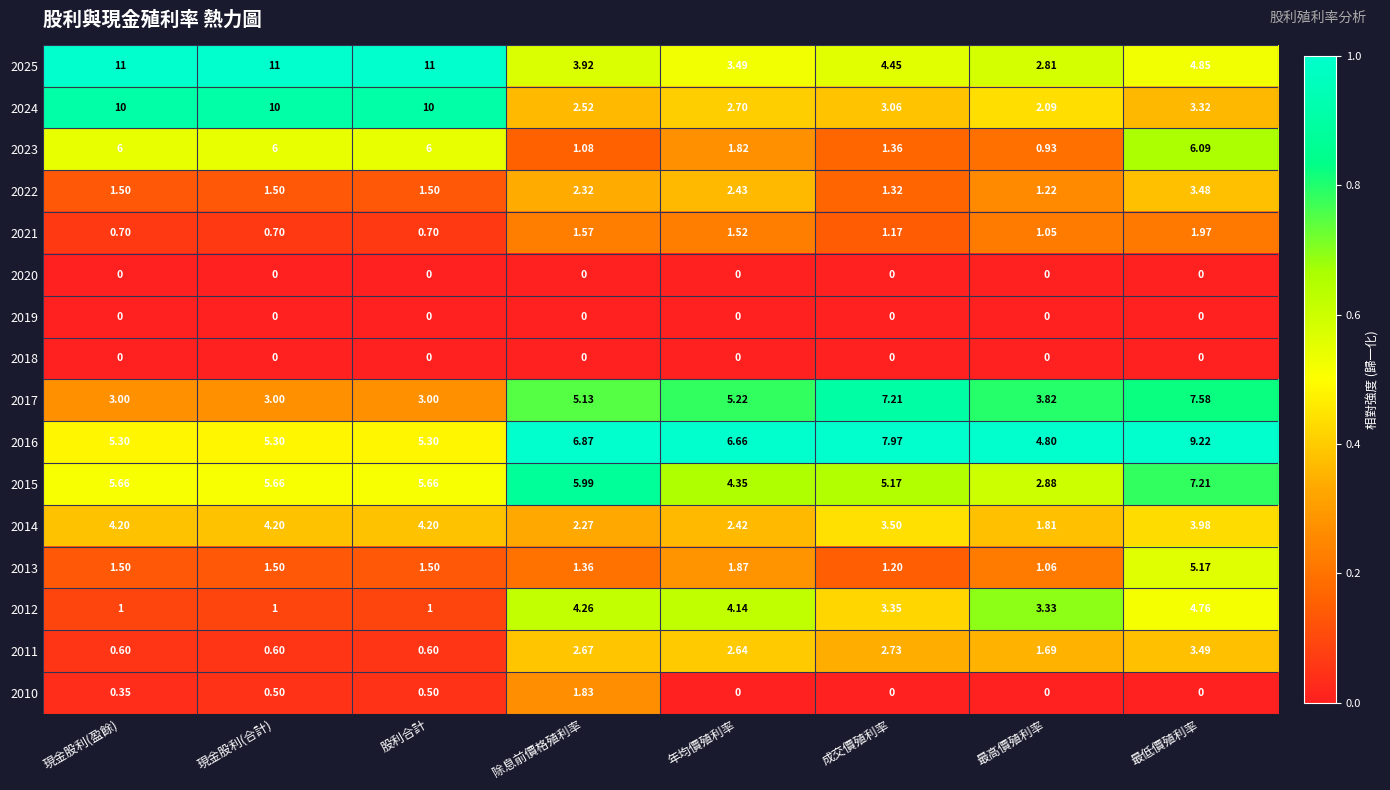

Where does the 2014 series first go above 3?

現金股利(盈餘)